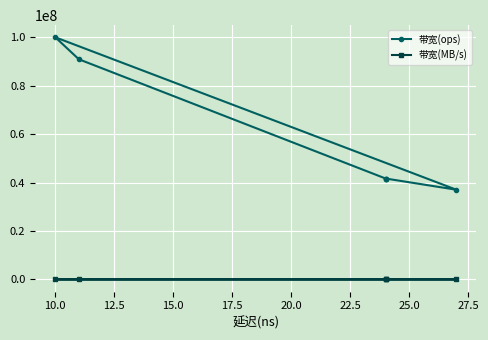

What is the difference between the maximum and minimum values in the 带宽(ops) series?

62962963